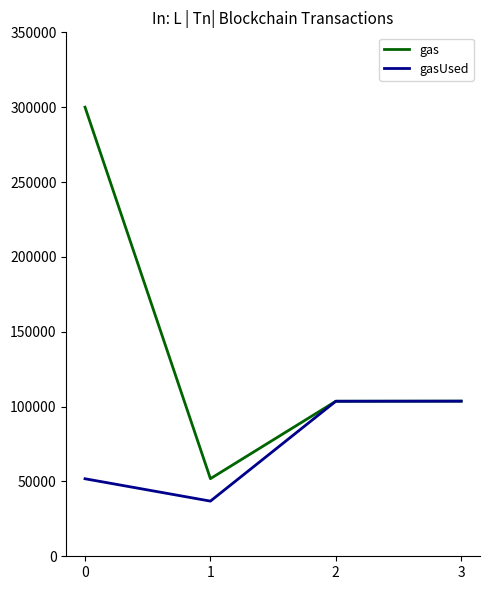

Which series has the largest total across all categories?

gas